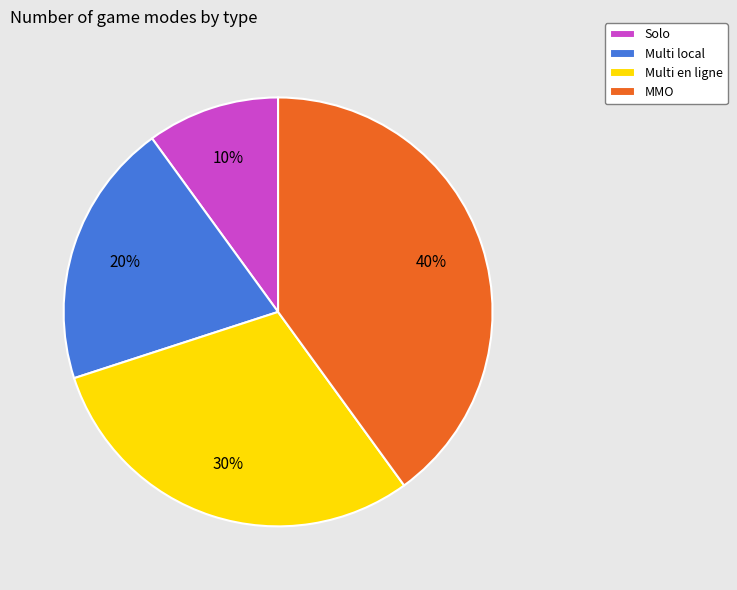

Do Solo and Multi en ligne together represent more than half of the pie?

No